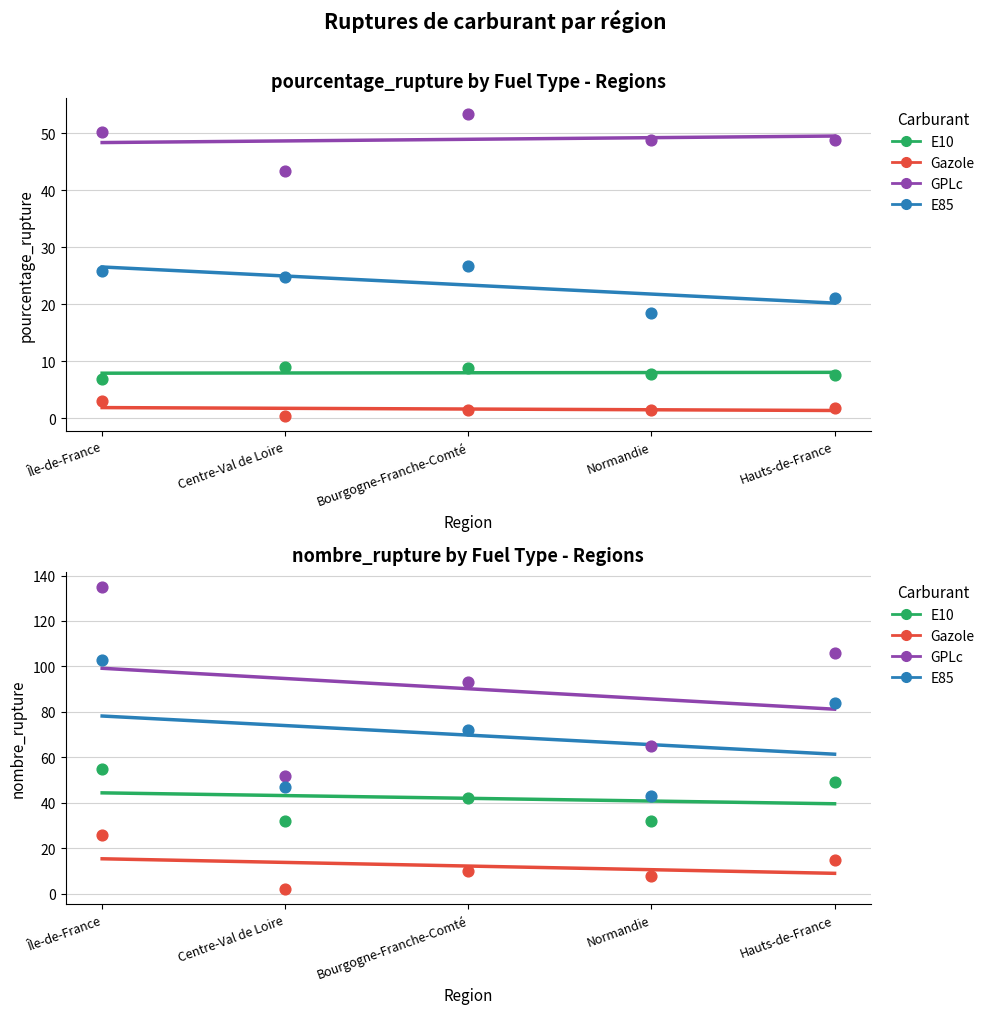

At how many categories does at least one series exceed 94?

2